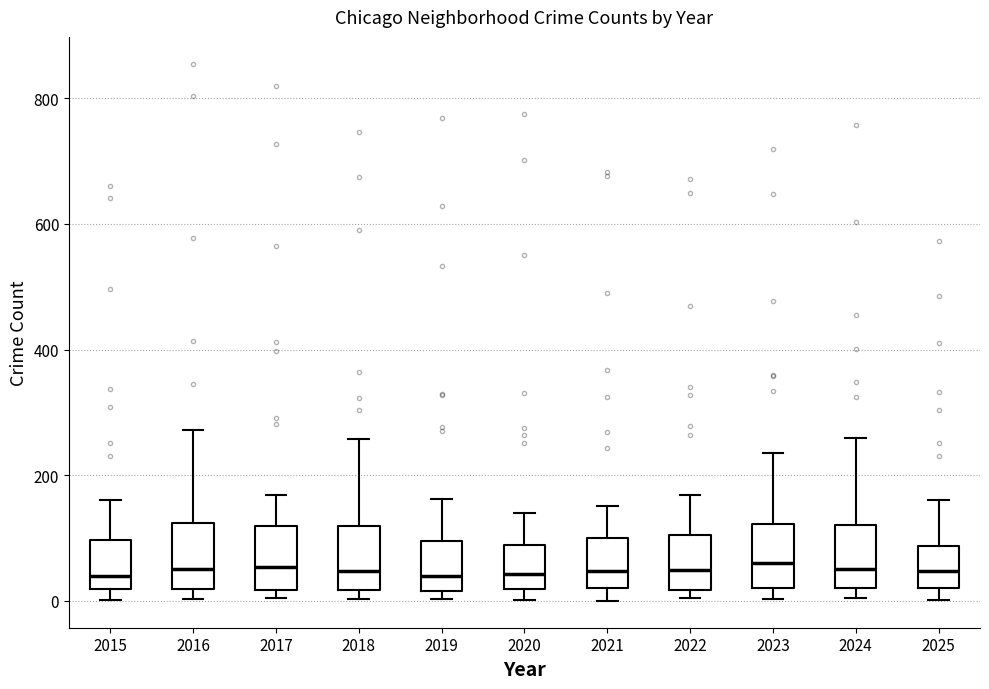

Reading left to right, read every box against the y-axis: the position of its median line, the range the box covers, and the ends of its whiskers. The values are not printed on the chart, so give them approximately, as read against the axis.

2015: median 40, box 20 to 100, whiskers 0 to 160
2016: median 60, box 20 to 120, whiskers 0 to 280
2017: median 60, box 20 to 120, whiskers 0 to 160
2018: median 40, box 20 to 120, whiskers 0 to 260
2019: median 40, box 20 to 100, whiskers 0 to 160
2020: median 40, box 20 to 80, whiskers 0 to 140
2021: median 40, box 20 to 100, whiskers 0 to 160
2022: median 40, box 20 to 100, whiskers 0 to 160
2023: median 60, box 20 to 120, whiskers 0 to 240
2024: median 60, box 20 to 120, whiskers 0 to 260
2025: median 40, box 20 to 80, whiskers 0 to 160